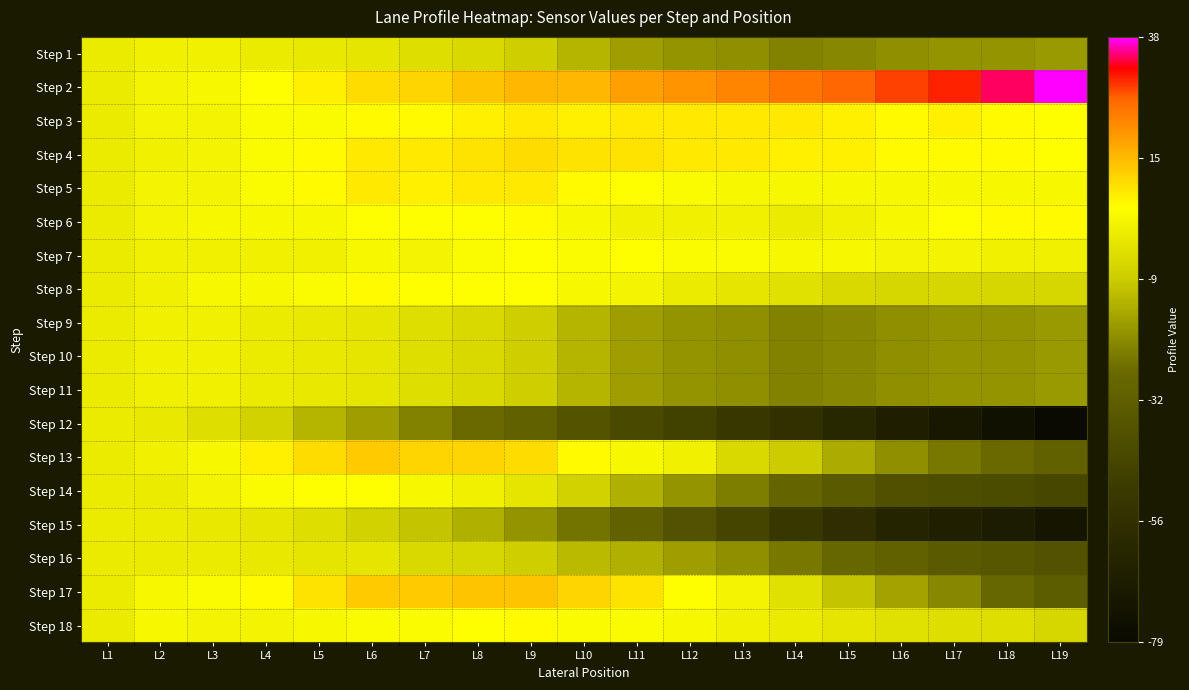

Which series has the widest spread of values?

Step 12